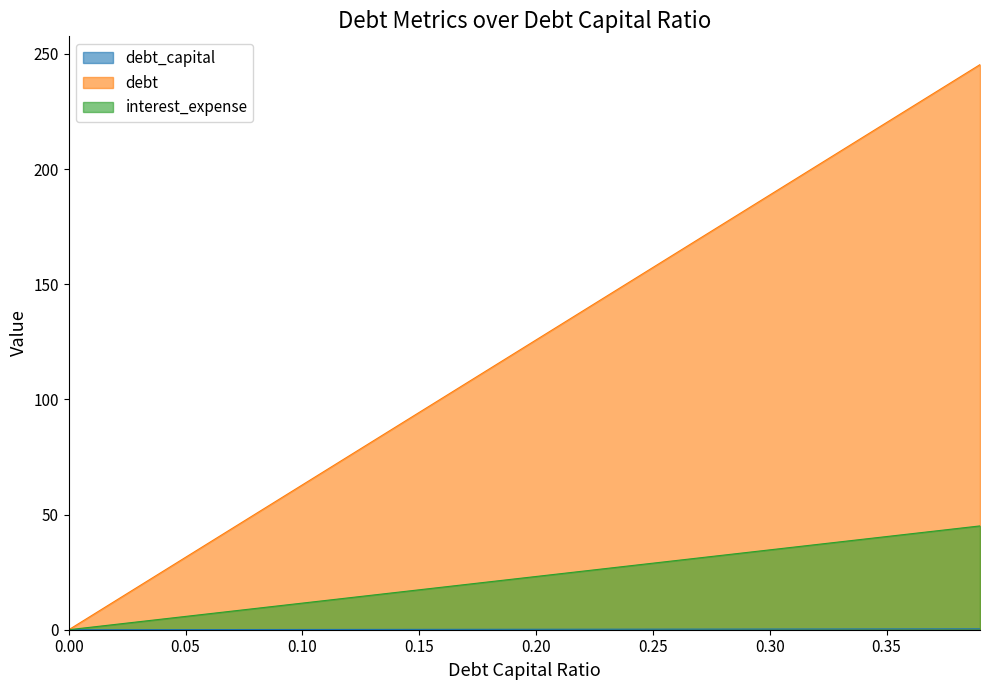

True or false: debt_capital and interest_expense intersect in this chart.

False